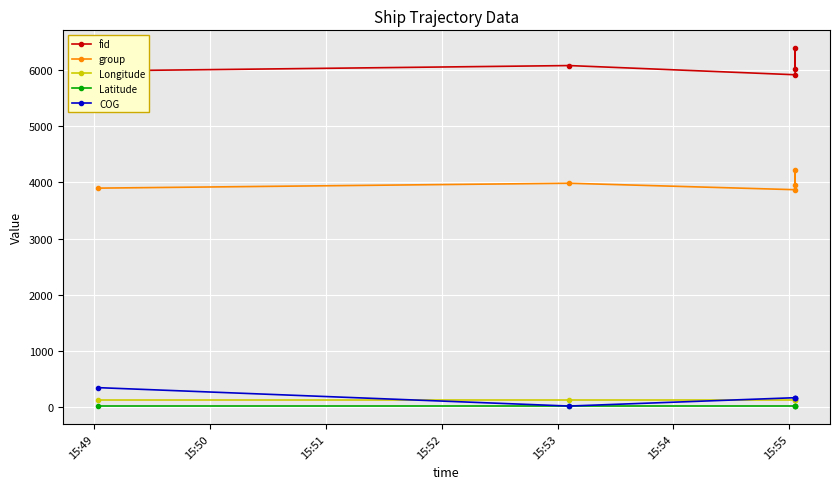

What is the value of the group point at the 2nd from the left?

3985.0